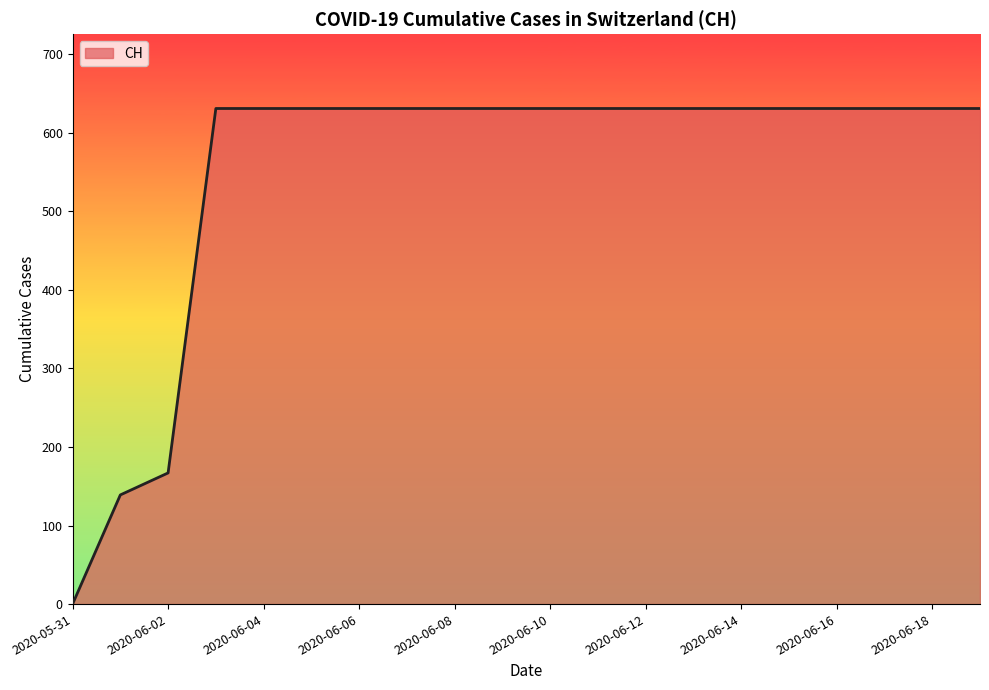

What is the greatest value displayed?

631